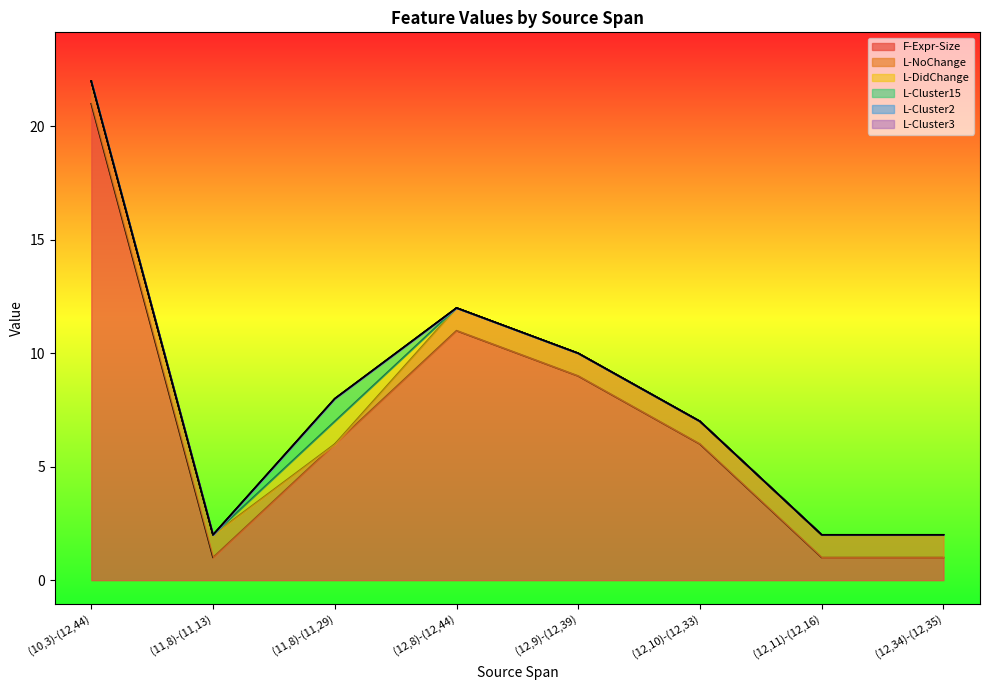

Reading left to right, list all the values displayed in this chart.

F-Expr-Size: (10,3)-(12,44)=21	(11,8)-(11,13)=1	(11,8)-(11,29)=6	(12,8)-(12,44)=11	(12,9)-(12,39)=9	(12,10)-(12,33)=6	(12,11)-(12,16)=1	(12,34)-(12,35)=1
L-NoChange: (10,3)-(12,44)=1	(11,8)-(11,13)=1	(11,8)-(11,29)=0	(12,8)-(12,44)=1	(12,9)-(12,39)=1	(12,10)-(12,33)=1	(12,11)-(12,16)=1	(12,34)-(12,35)=1
L-DidChange: (10,3)-(12,44)=0	(11,8)-(11,13)=0	(11,8)-(11,29)=1	(12,8)-(12,44)=0	(12,9)-(12,39)=0	(12,10)-(12,33)=0	(12,11)-(12,16)=0	(12,34)-(12,35)=0
L-Cluster15: (10,3)-(12,44)=0	(11,8)-(11,13)=0	(11,8)-(11,29)=1	(12,8)-(12,44)=0	(12,9)-(12,39)=0	(12,10)-(12,33)=0	(12,11)-(12,16)=0	(12,34)-(12,35)=0
L-Cluster2: (10,3)-(12,44)=0	(11,8)-(11,13)=0	(11,8)-(11,29)=0	(12,8)-(12,44)=0	(12,9)-(12,39)=0	(12,10)-(12,33)=0	(12,11)-(12,16)=0	(12,34)-(12,35)=0
L-Cluster3: (10,3)-(12,44)=0	(11,8)-(11,13)=0	(11,8)-(11,29)=0	(12,8)-(12,44)=0	(12,9)-(12,39)=0	(12,10)-(12,33)=0	(12,11)-(12,16)=0	(12,34)-(12,35)=0